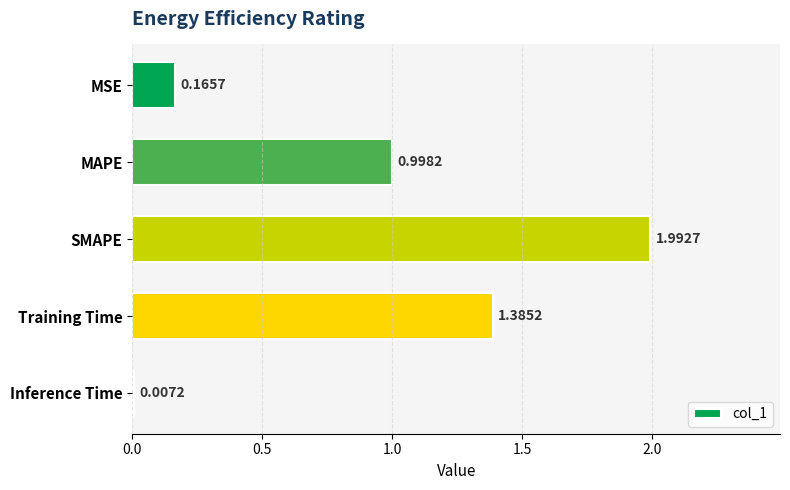

What is the sum of the values at SMAPE and Training Time?

3.4